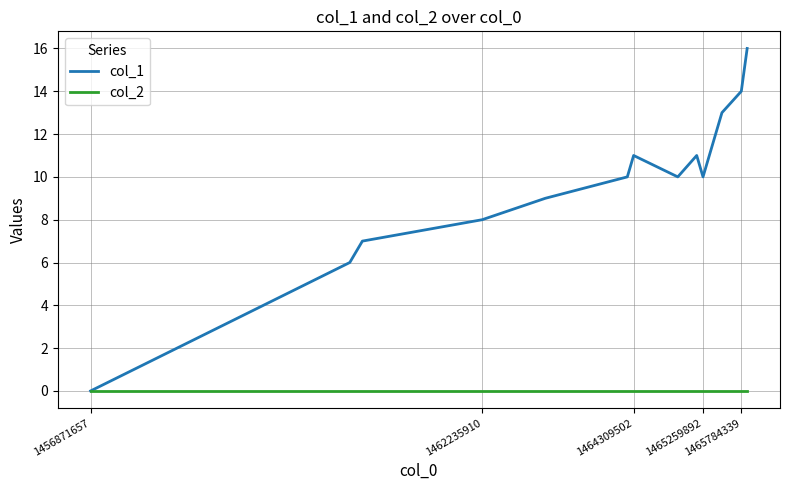

Which series has the largest range (max minus min)?

col_1